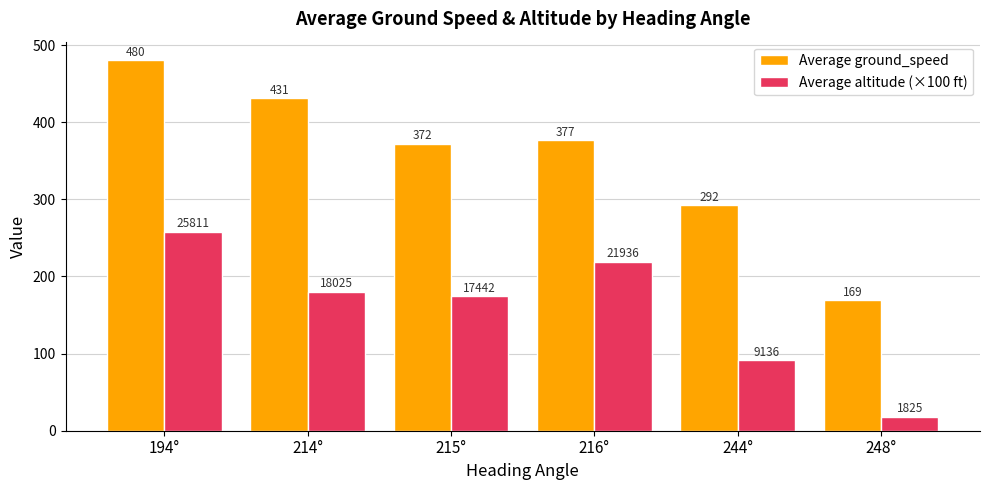

Which series has the largest total across all categories?

Average ground_speed